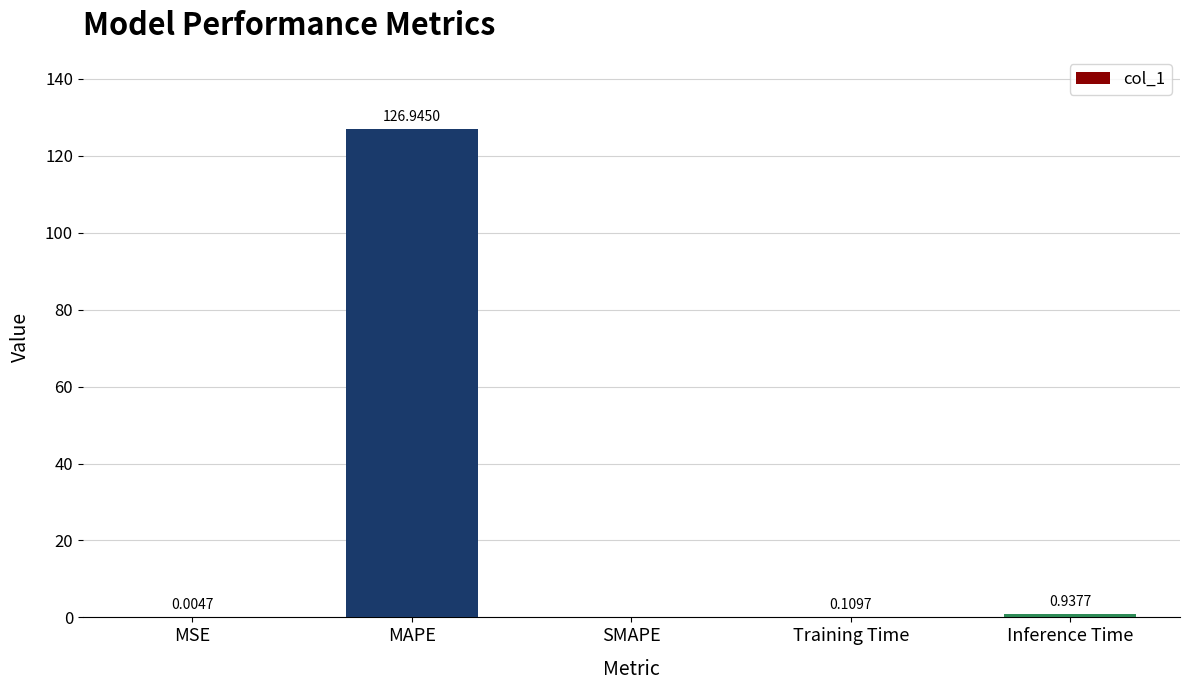

Are the bars horizontal?

No